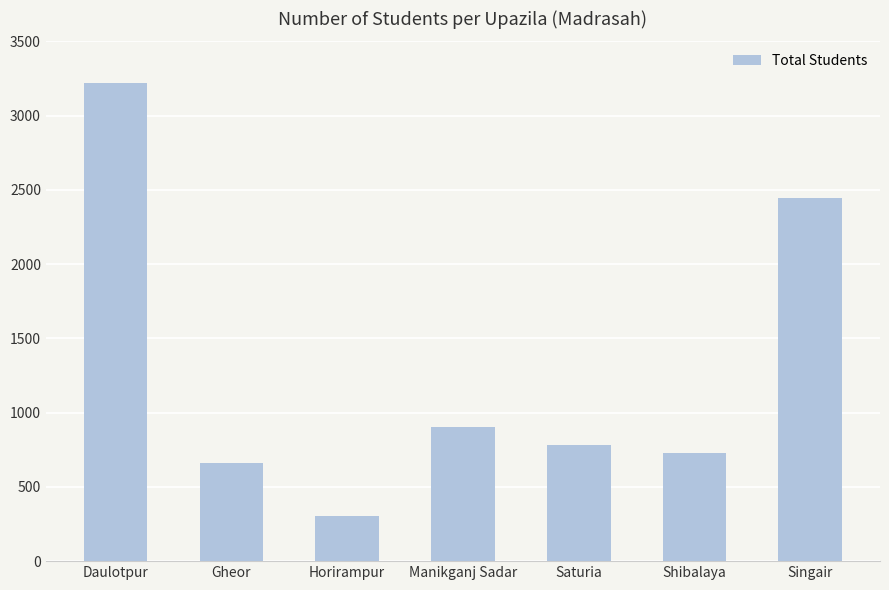

What is the value of the 2nd bar from the left?

659